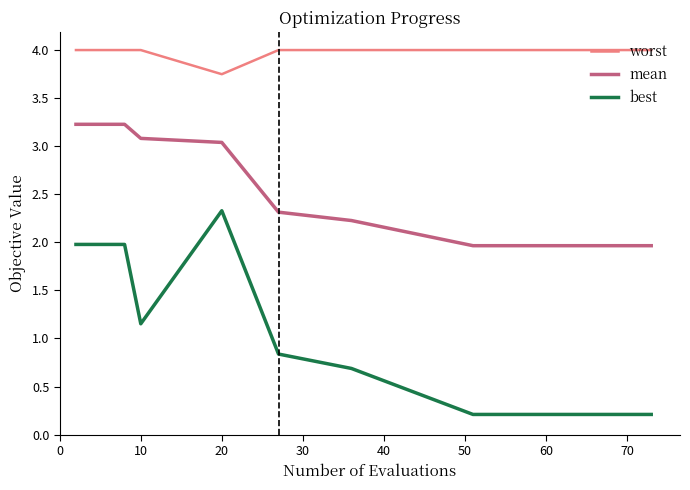

What is the maximum value shown in the chart?

4.0